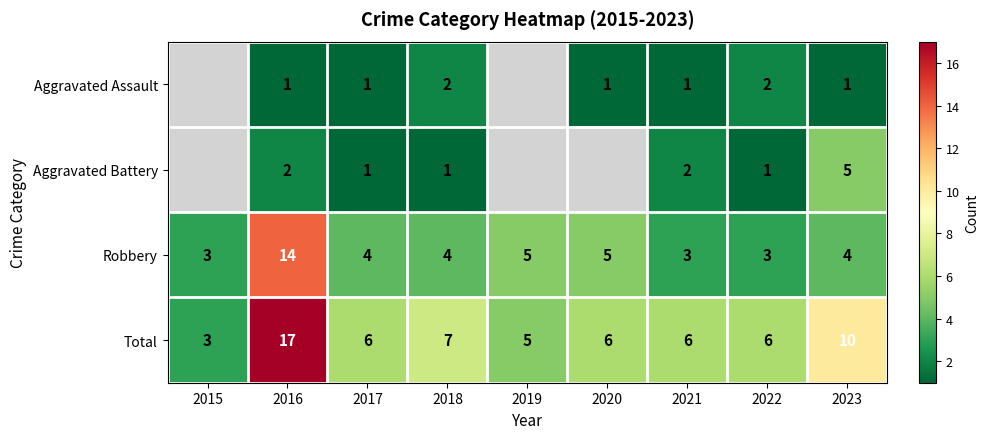

At which label is Total closest to 10?

2023